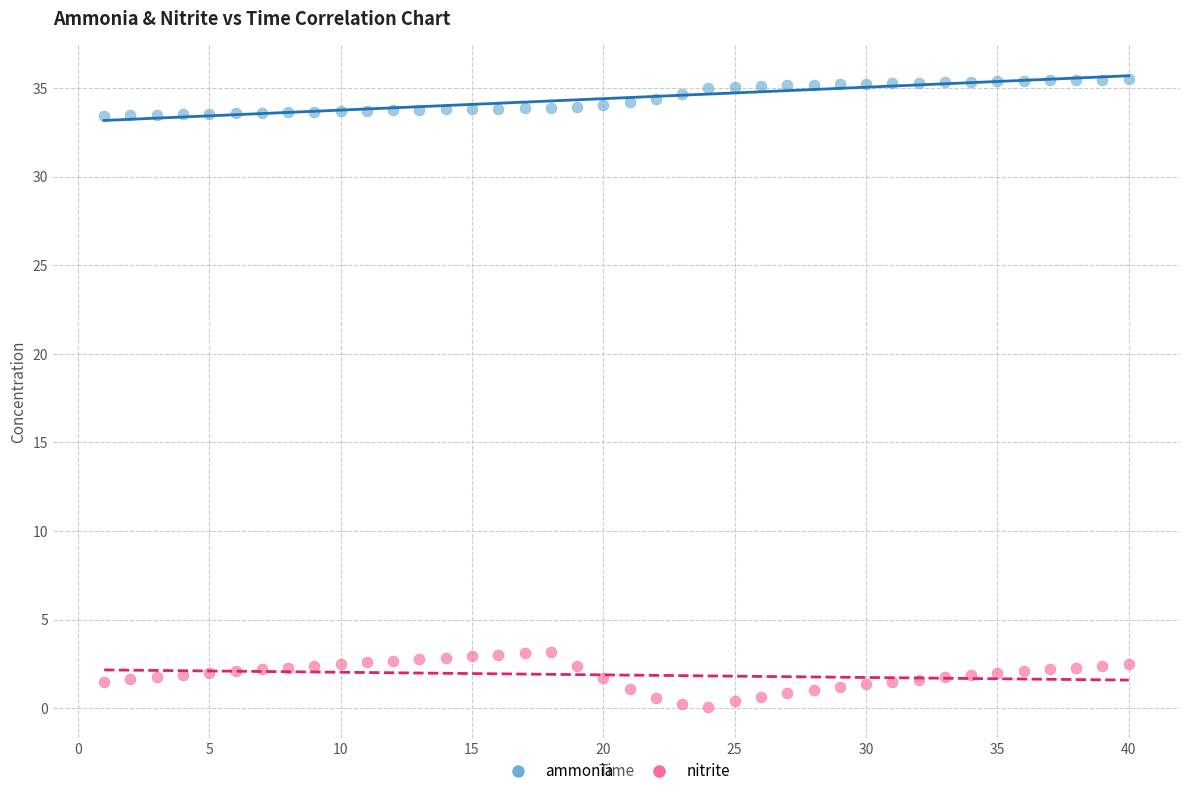

Which series contains the highest Y value?

ammonia